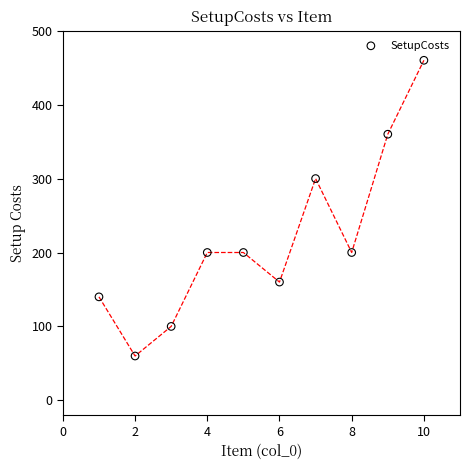

What is the average Y value?

218